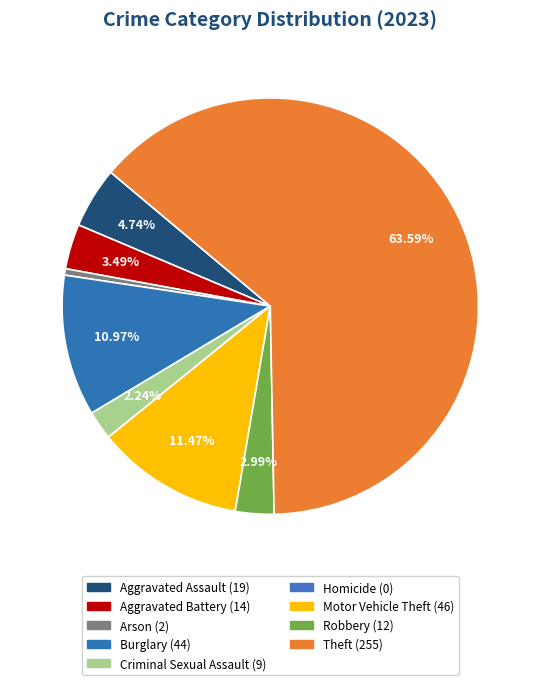

What is the change in value from Aggravated Assault to Homicide?

-19